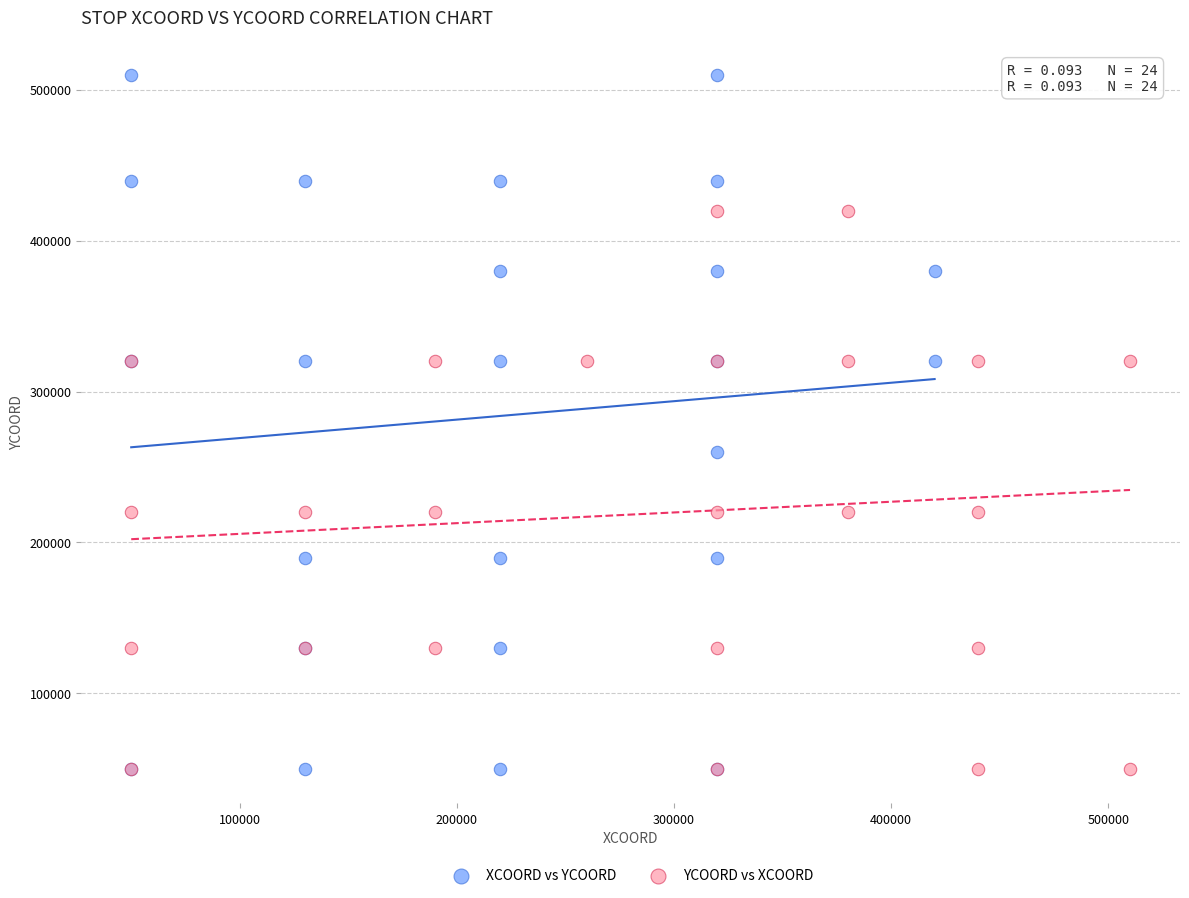

Which series contains the highest Y value?

XCOORD vs YCOORD